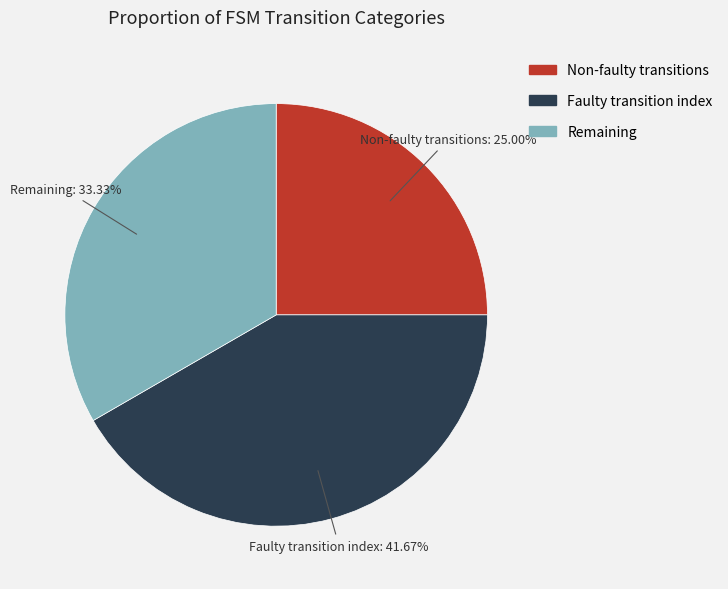

To the nearest percent, what is the average slice percentage?

33%